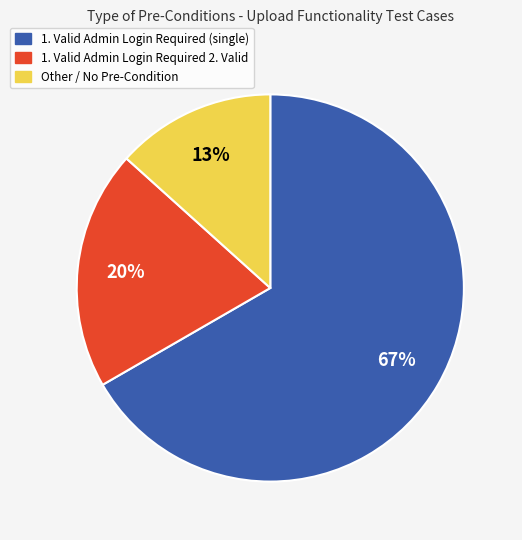

Which slice is the smallest?

Other / No Pre-Condition